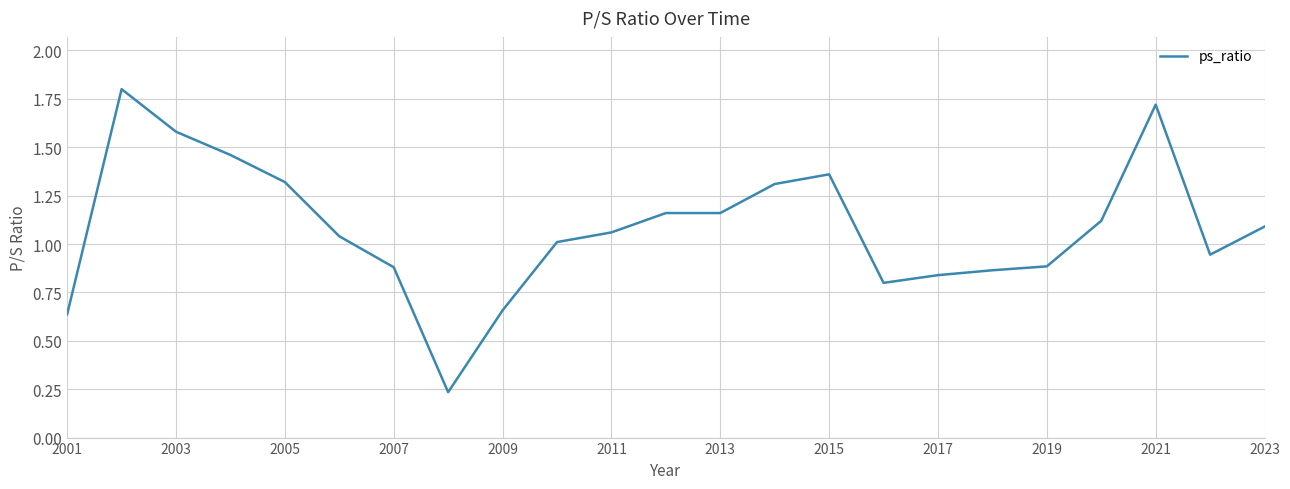

What is the difference between the maximum and minimum values?

1.6